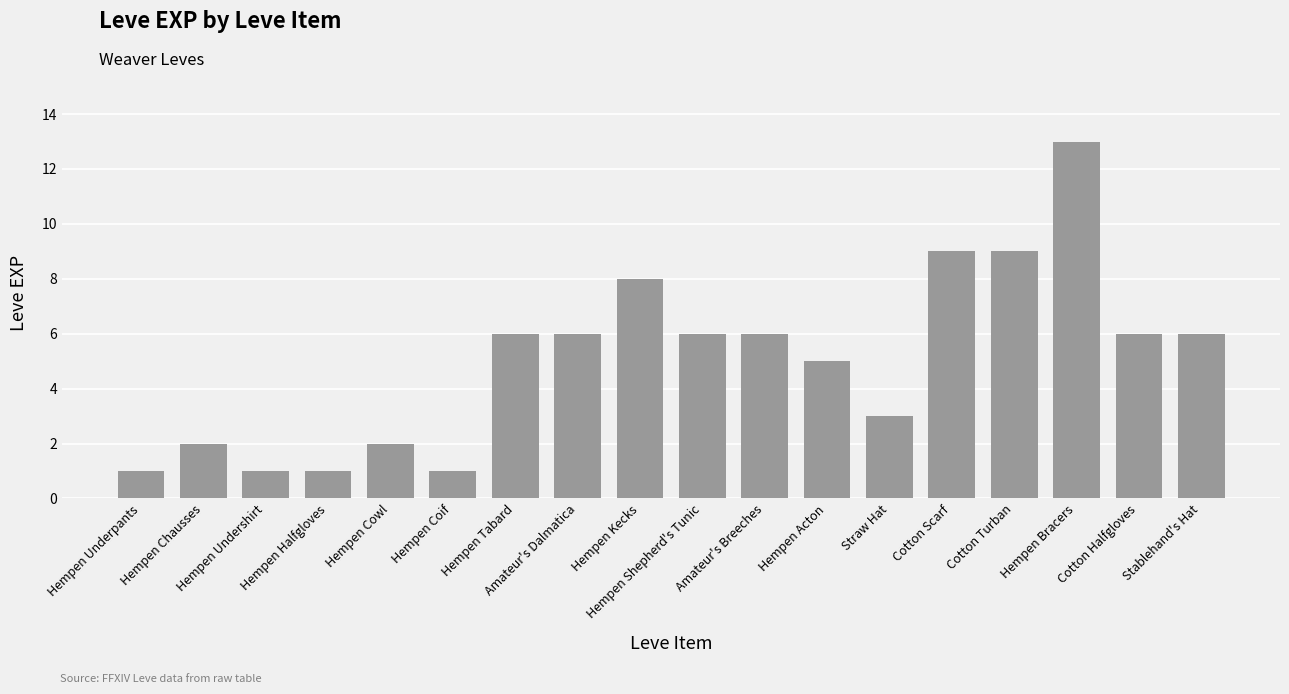

Reading right to left, transcribe all the data shown in this chart.

Stablehand's Hat=6	Cotton Halfgloves=6	Hempen Bracers=13	Cotton Turban=9	Cotton Scarf=9	Straw Hat=3	Hempen Acton=5	Amateur's Breeches=6	Hempen Shepherd's Tunic=6	Hempen Kecks=8	Amateur's Dalmatica=6	Hempen Tabard=6	Hempen Coif=1	Hempen Cowl=2	Hempen Halfgloves=1	Hempen Undershirt=1	Hempen Chausses=2	Hempen Underpants=1